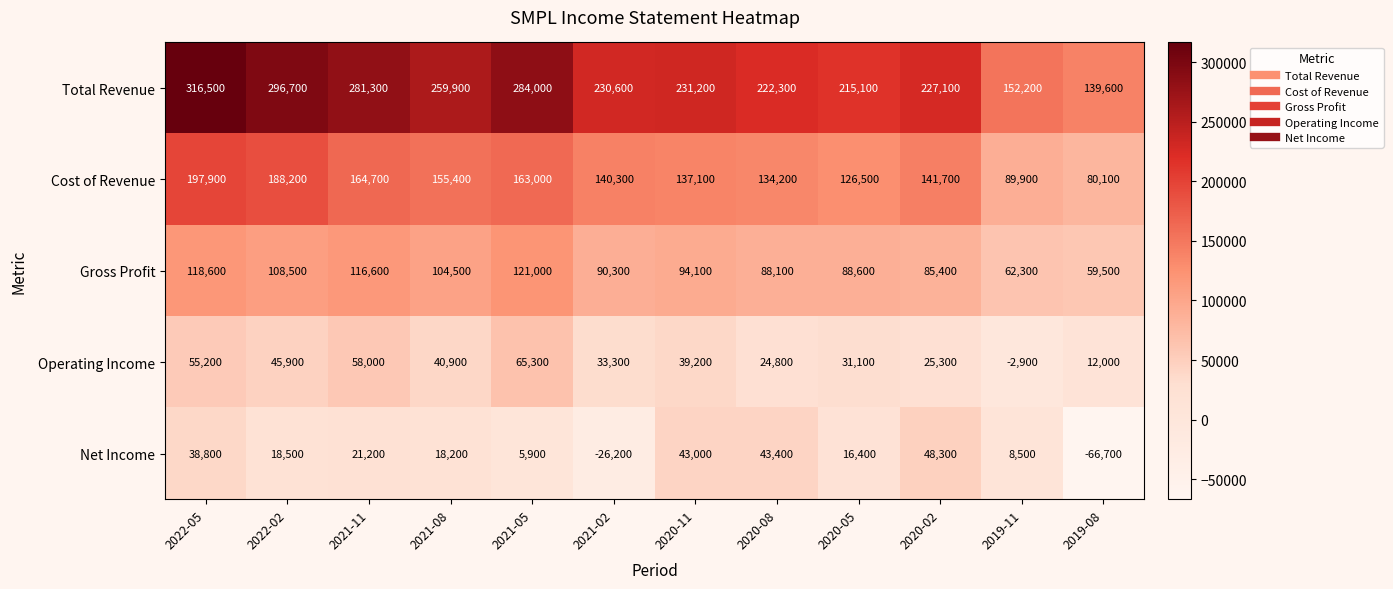

Is it true that Cost of Revenue equals 110150 at 2022-05?

False